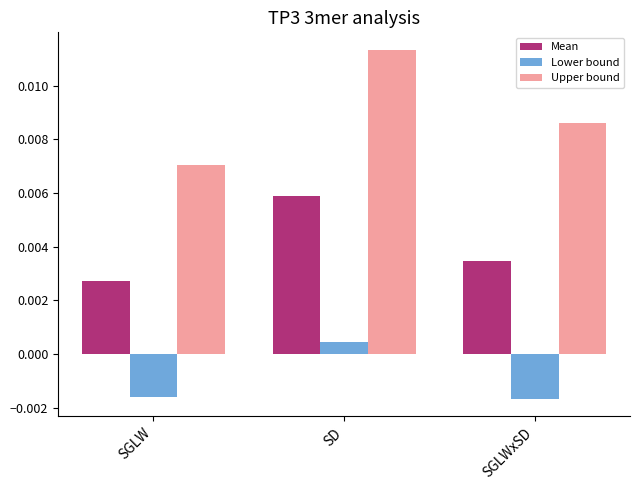

List the series in order of their peak value, highest first.

Upper bound, Mean, Lower bound